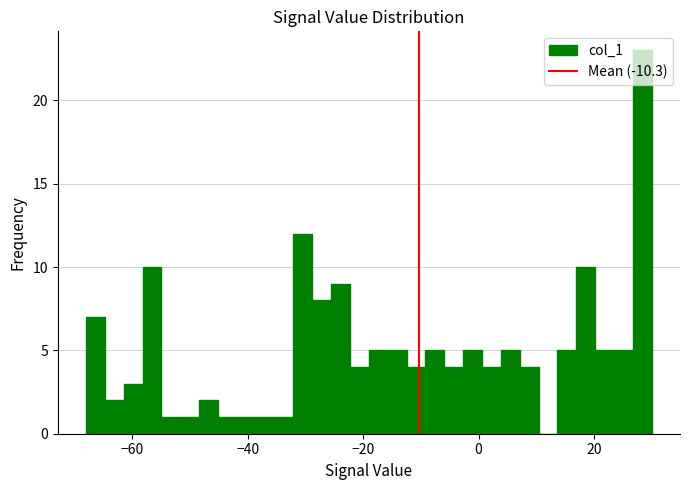

Around what value on the x-axis is the tallest bar? Give the approximate position of its centre, as read against the axis.

28